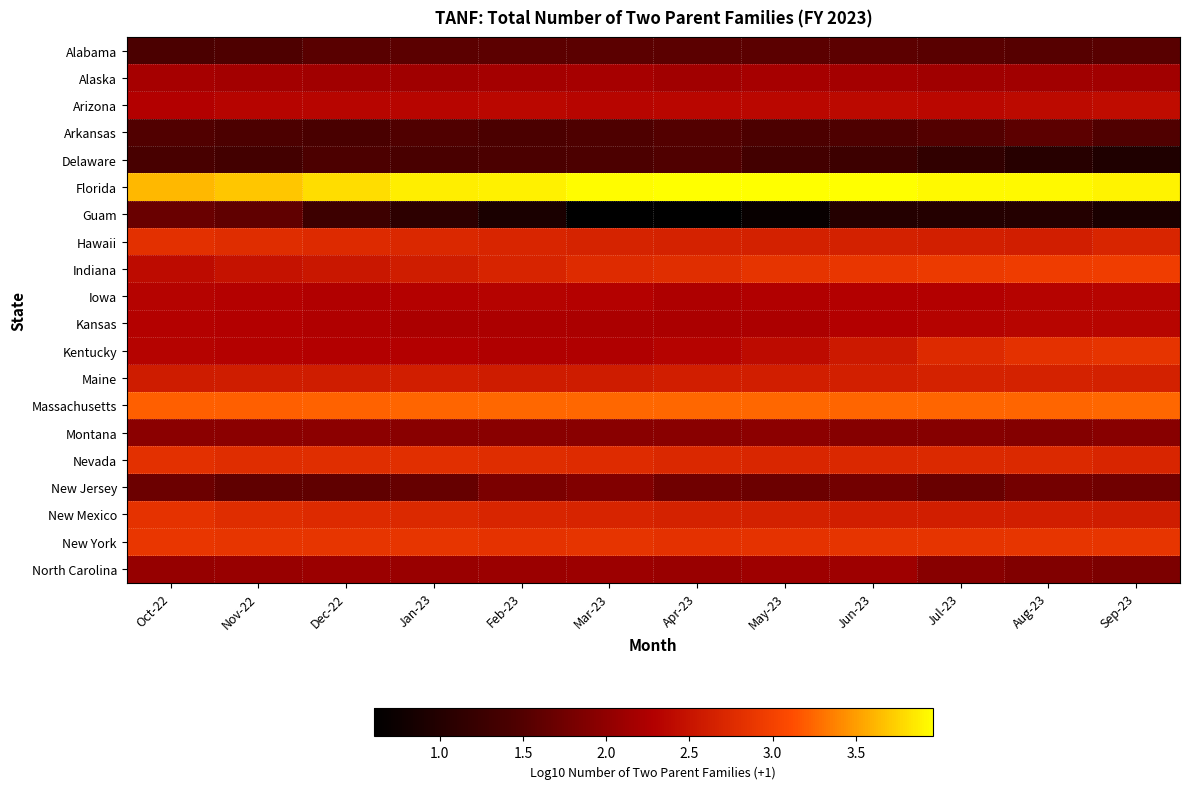

At how many categories does at least one series exceed 2?

12